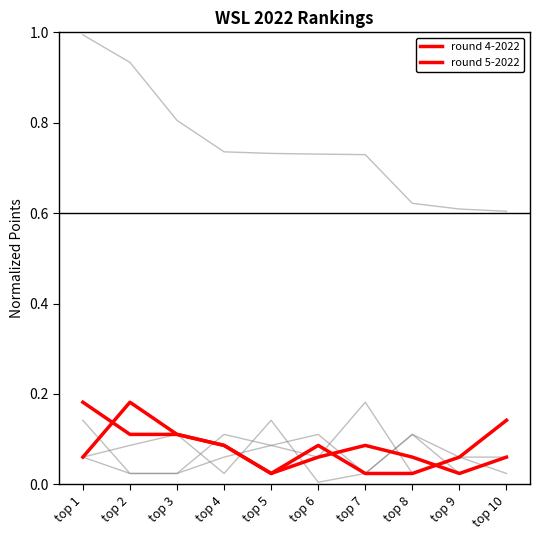

What is the greatest value displayed?

1.0